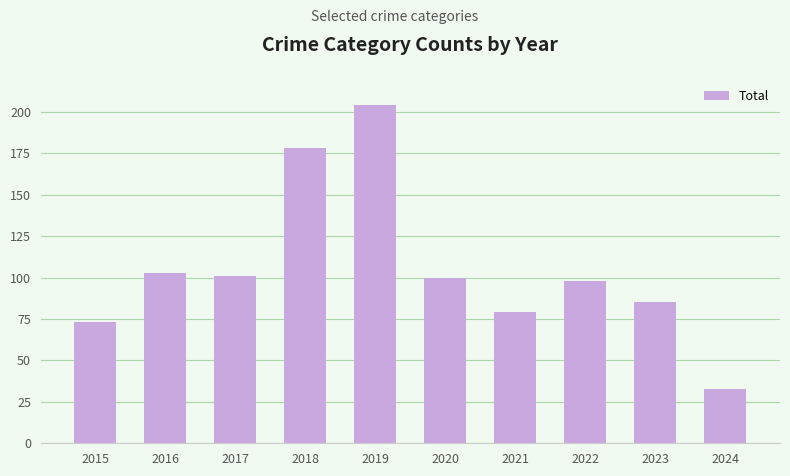

What is the maximum value shown in the chart?

204